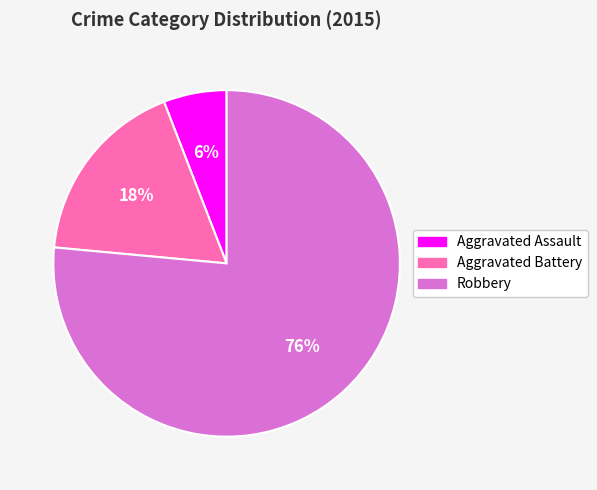

Rank the categories by value from lowest to highest.

Aggravated Assault, Aggravated Battery, Robbery